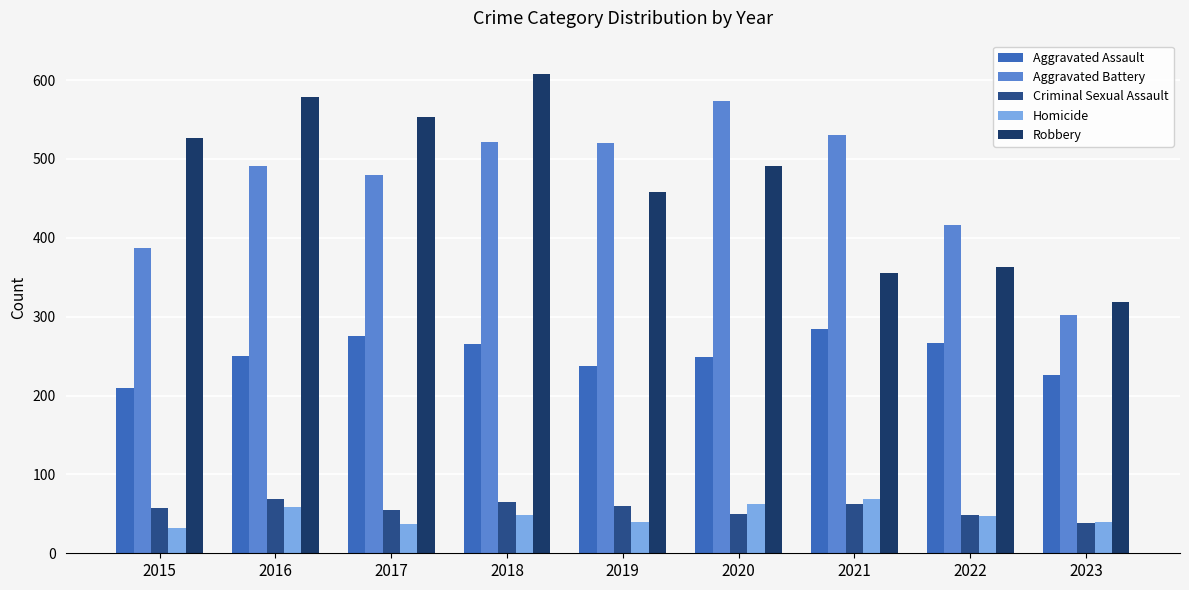

What is the difference between the maximum and minimum values in the Criminal Sexual Assault series?

31